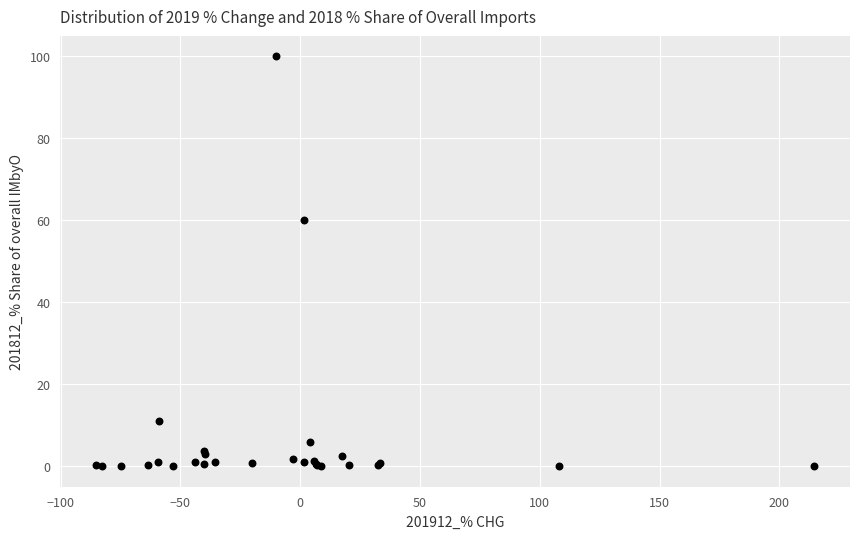

What Y value in the scatter plot is closest to 50?

60.1